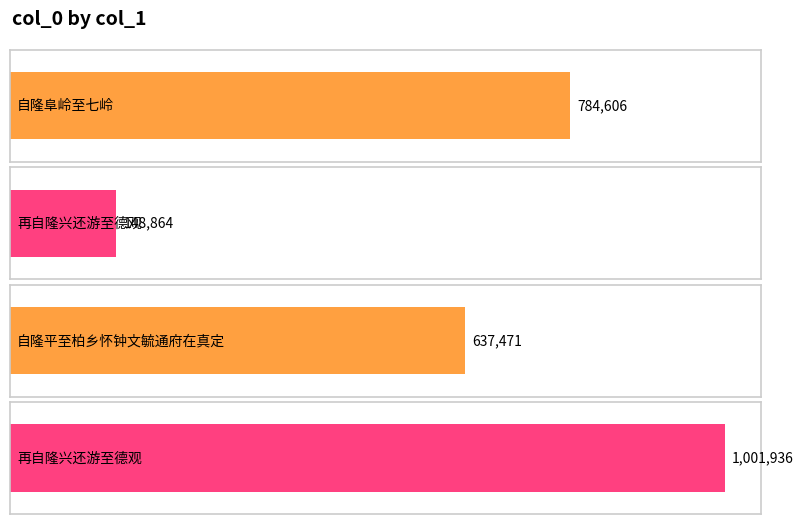

What value does the data have at 自隆阜岭至七岭, to the nearest 50?

784600